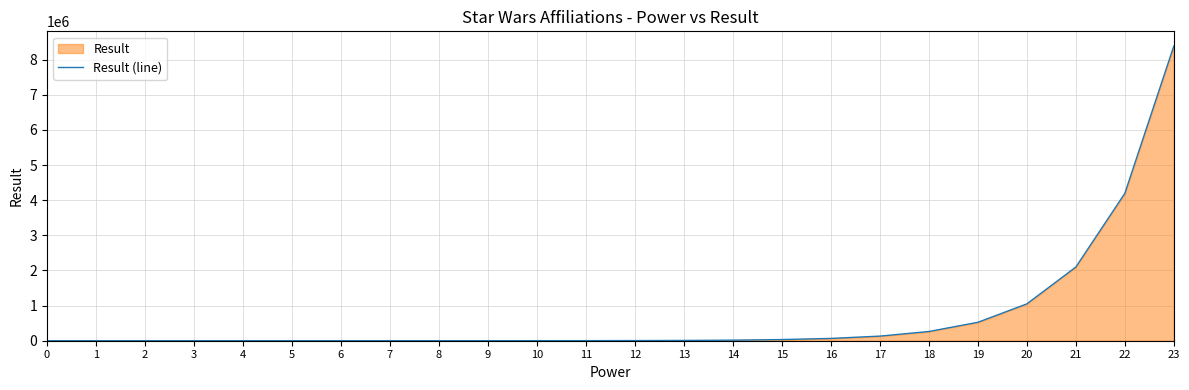

Is it true that the value at 9 is 112?

False